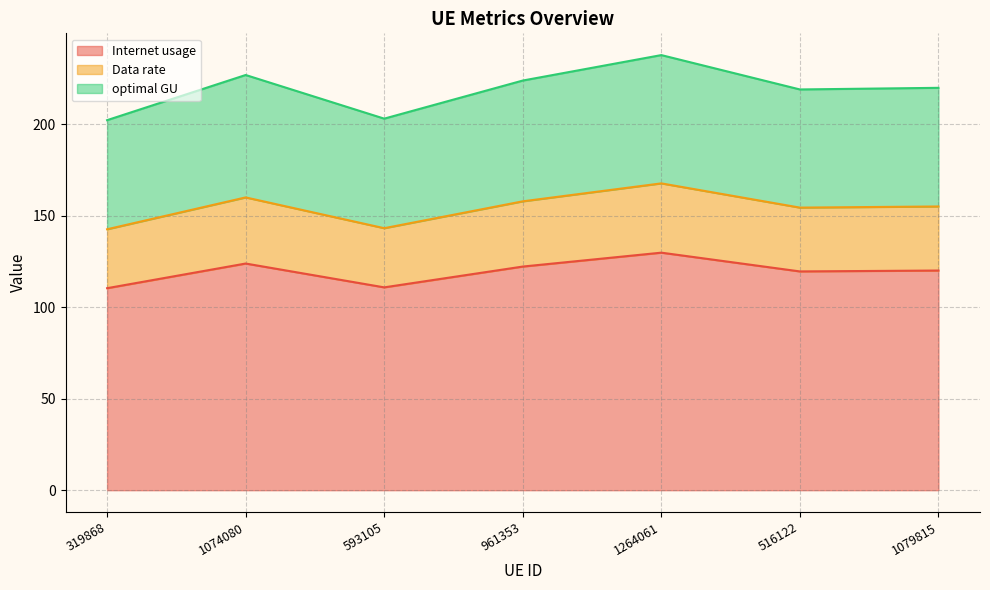

What is the sum of all Internet usage values?

836.8